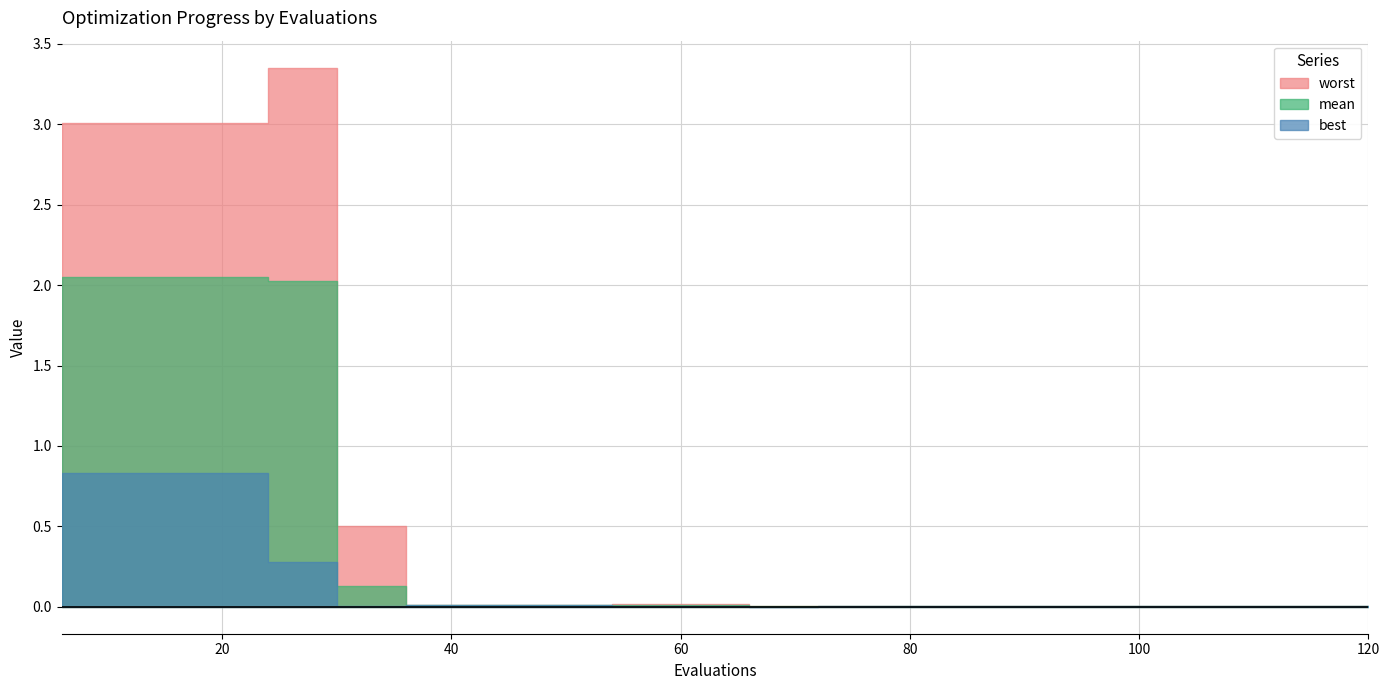

Is the value of best at 18 greater than the value of worst at 114?

Yes